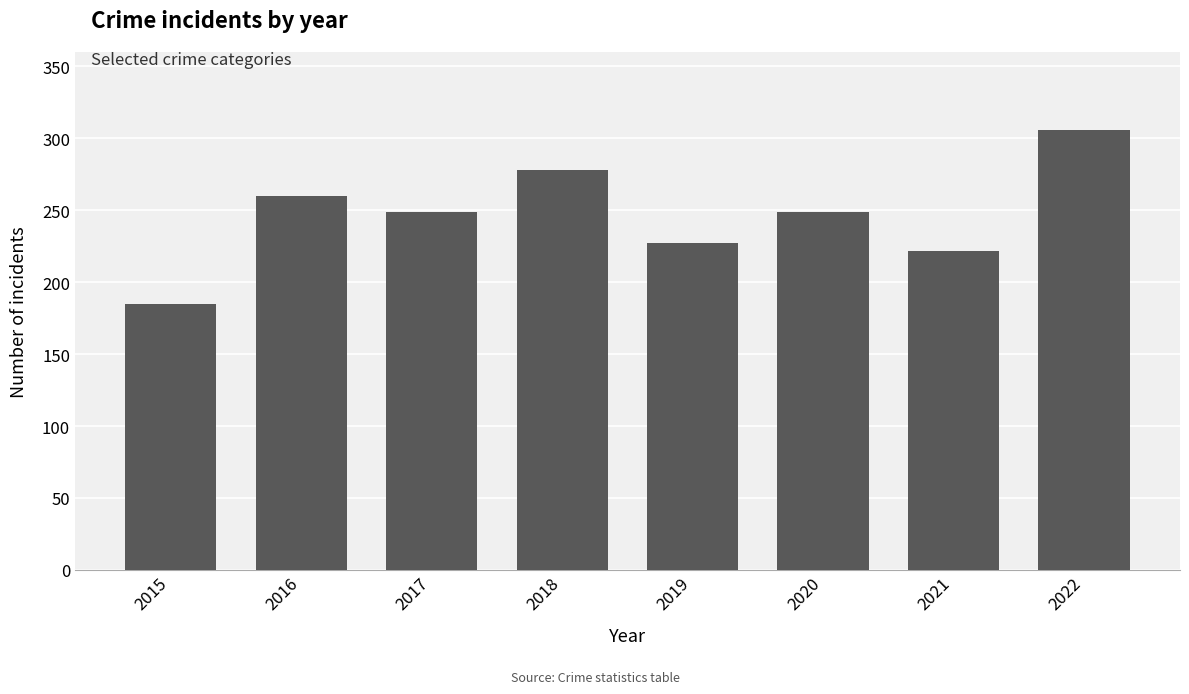

What is the sum of the values at 2021 and 2020?

471